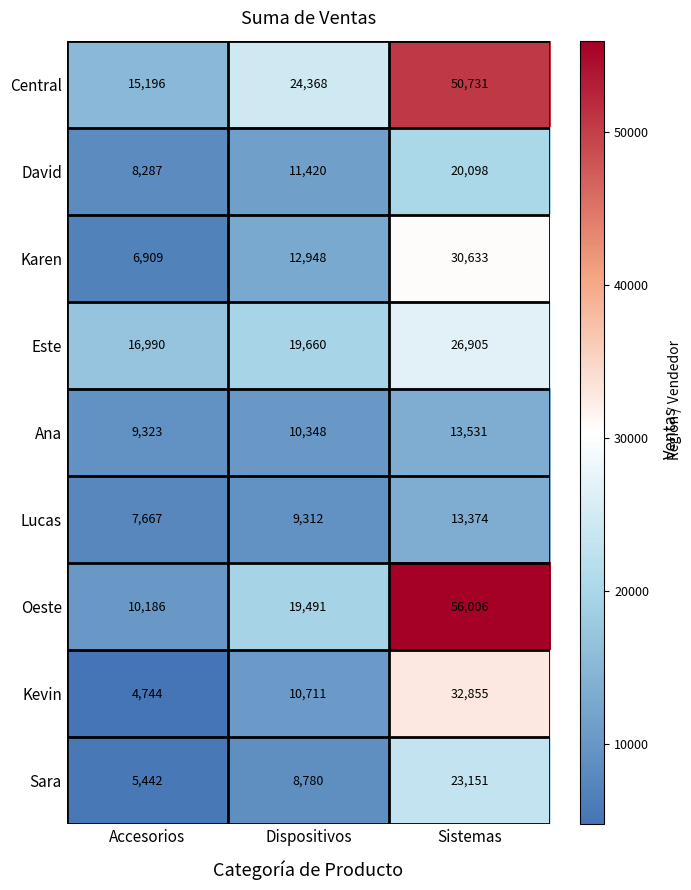

Where is Este nearest to the value 21947?

Dispositivos